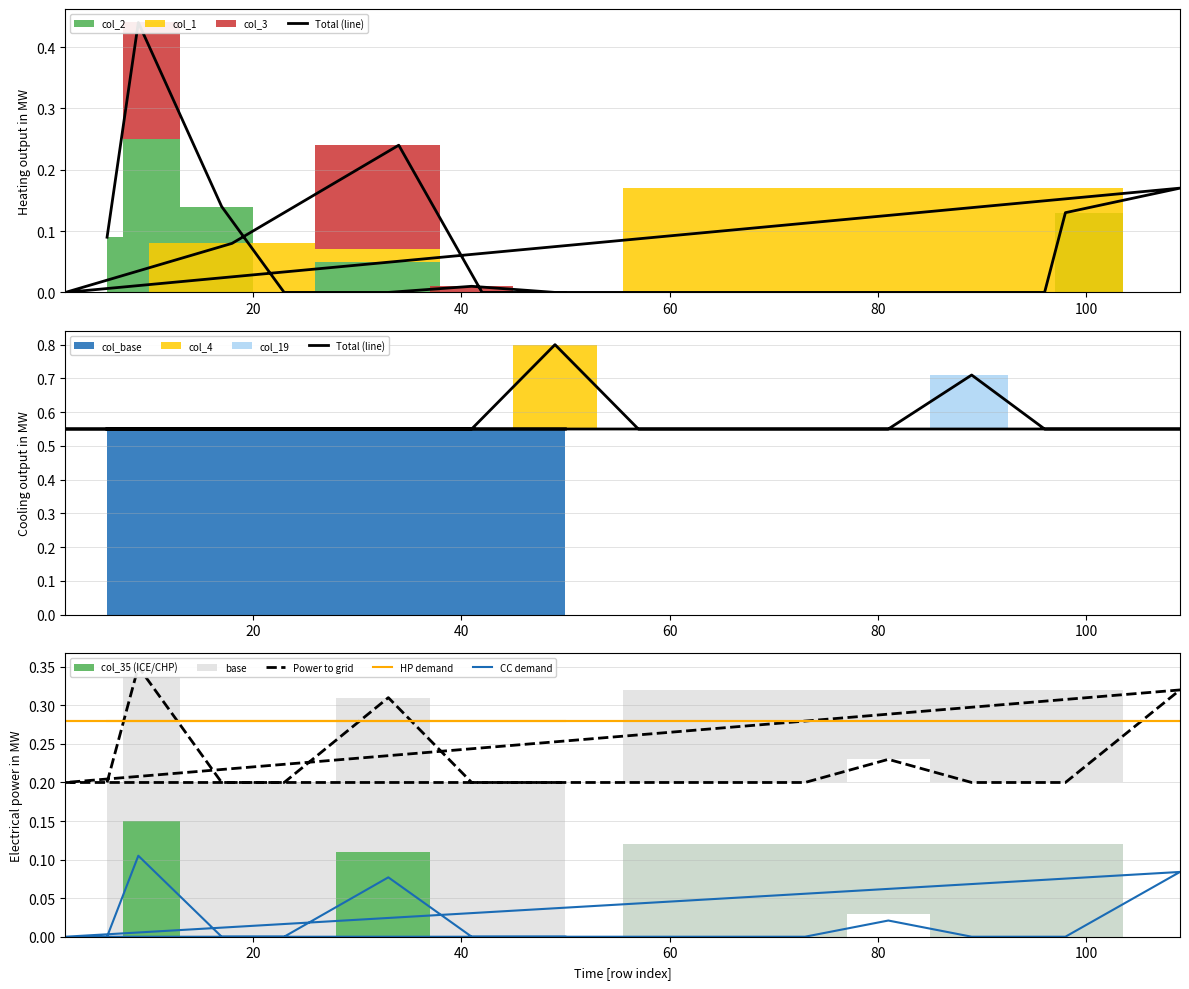

True or false: HP demand has more than 1 points higher than both neighbors.

False